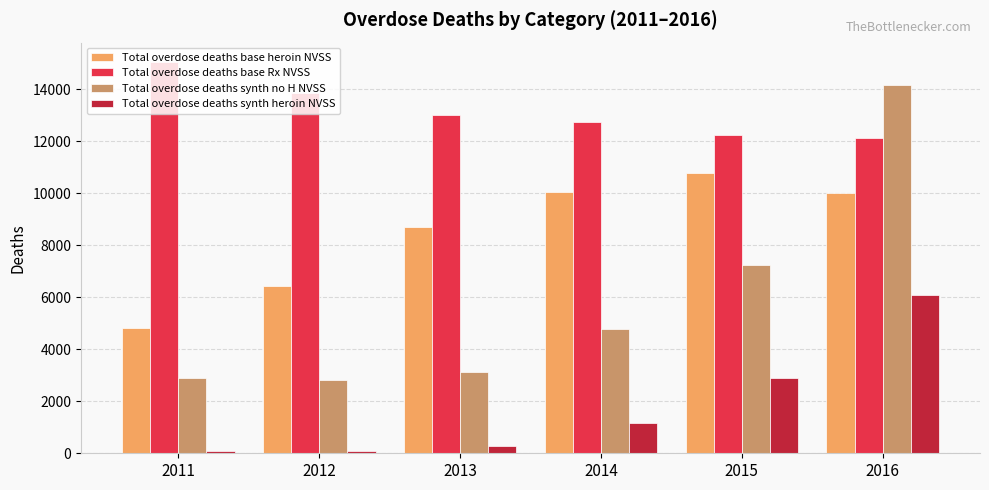

List the series in order of their overall mean, highest first.

Total overdose deaths base Rx NVSS, Total overdose deaths base heroin NVSS, Total overdose deaths synth no H NVSS, Total overdose deaths synth heroin NVSS